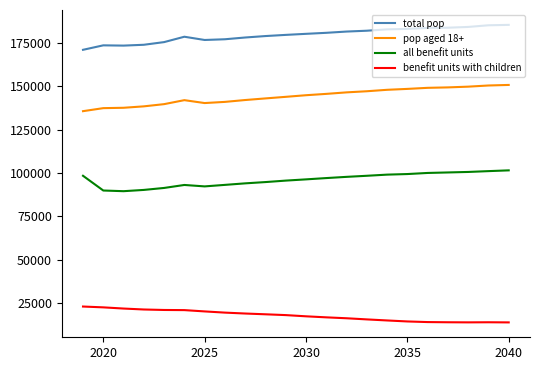

Rank the series by their average value, from highest to lowest.

total pop, pop aged 18+, all benefit units, benefit units with children